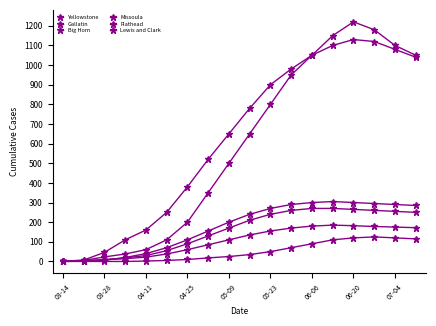

True or false: Gallatin and Flathead intersect in this chart.

False